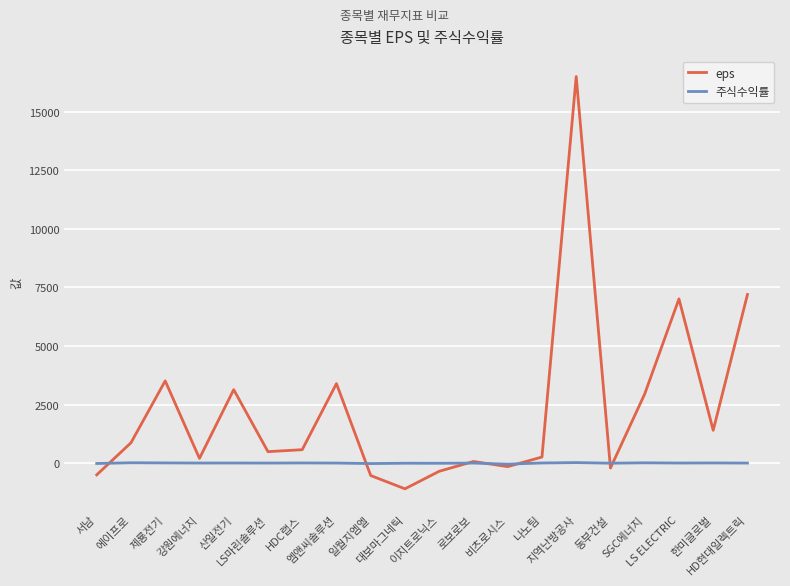

Read the eps value at 제룡전기.

3510.0